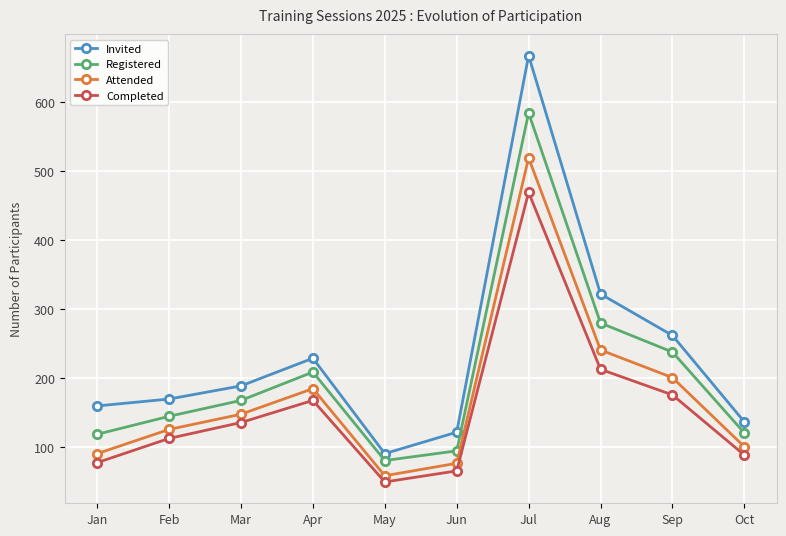

True or false: Completed and Invited cross at least once.

False